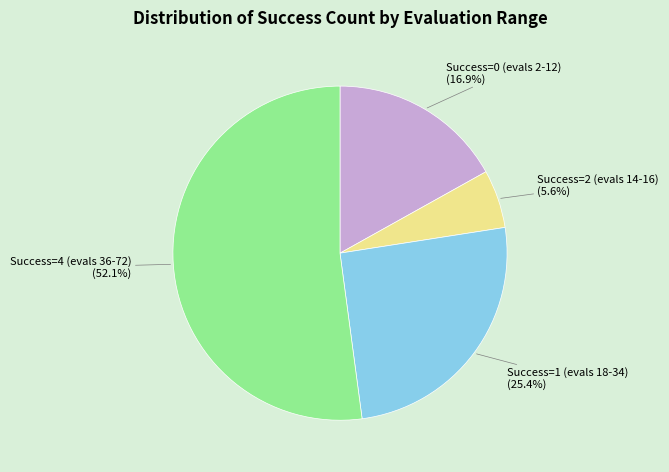

Rank the categories by value from lowest to highest.

Success=2 (evals 14-16), Success=0 (evals 2-12), Success=1 (evals 18-34), Success=4 (evals 36-72)